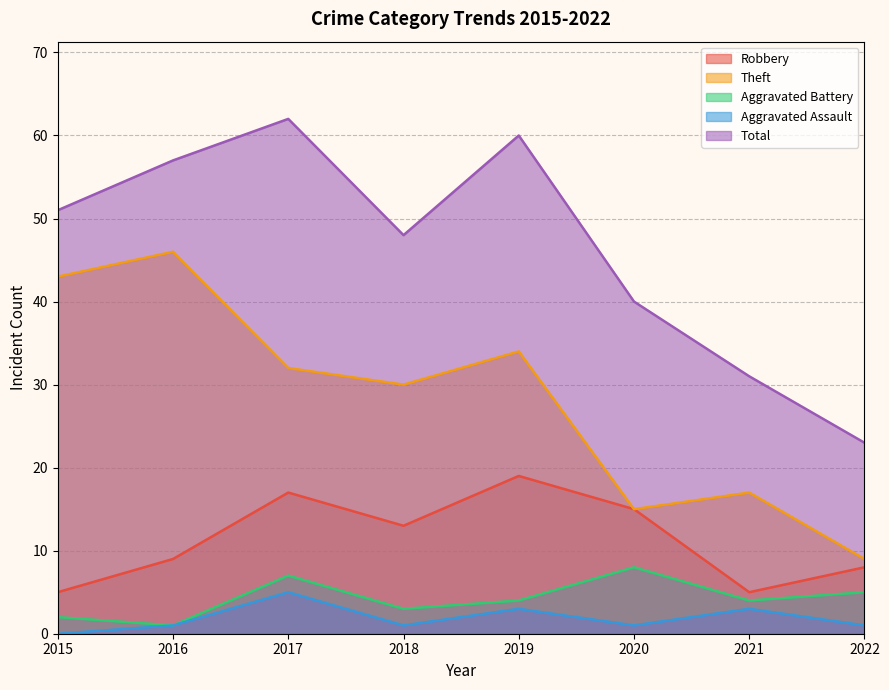

At which category does Robbery reach its first local valley?

2018